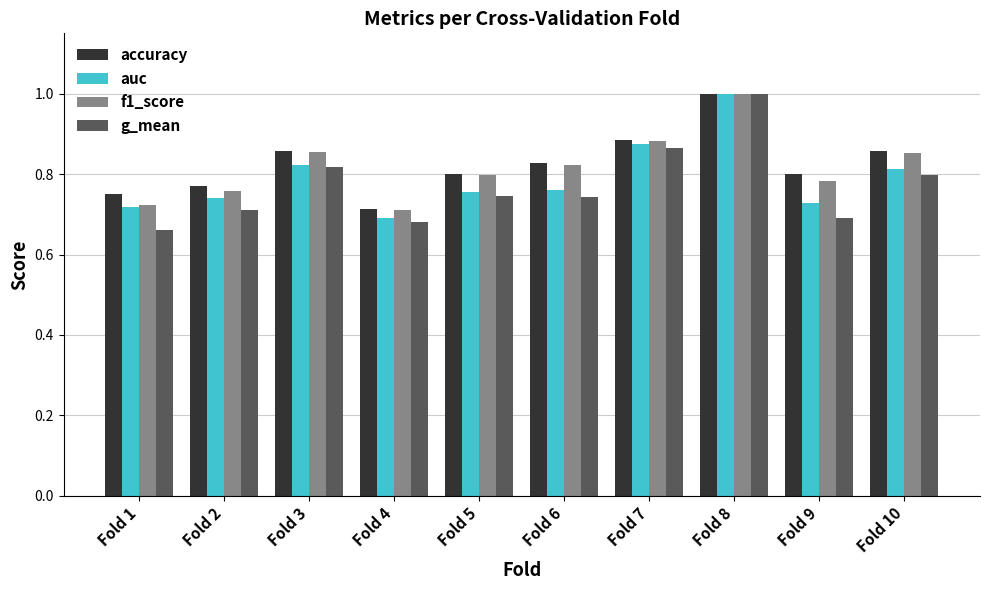

At which category is the sum across all series the highest?

Fold 8